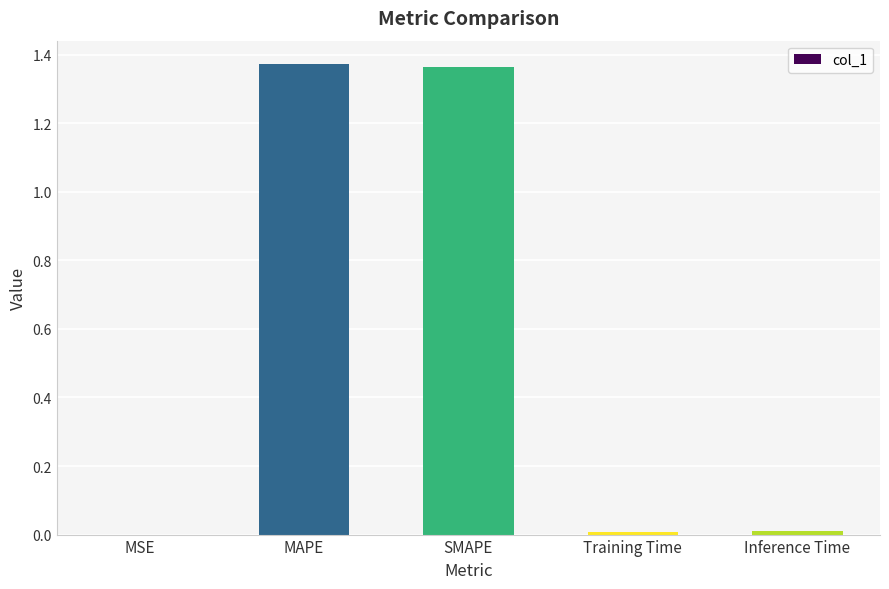

Between Training Time and SMAPE, which is larger?

SMAPE